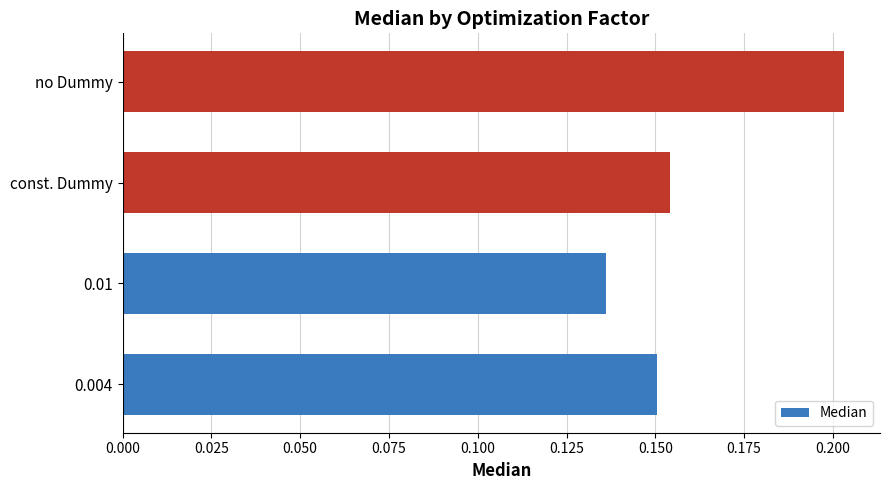

The chart shows a value of 0.0 at 0.01. True or false?

False